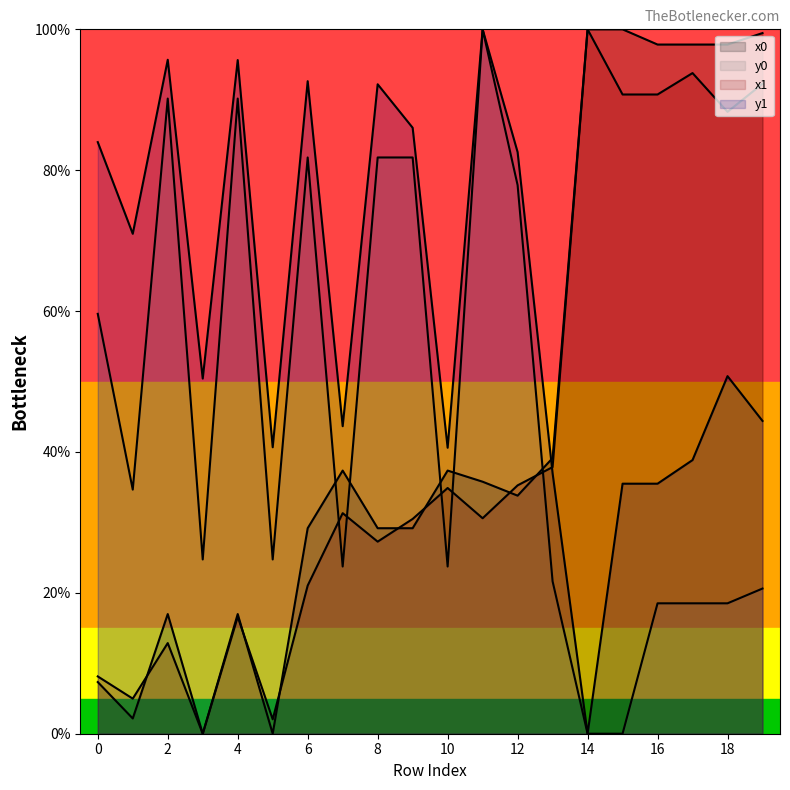

How many times do x1 and y1 cross each other?

1